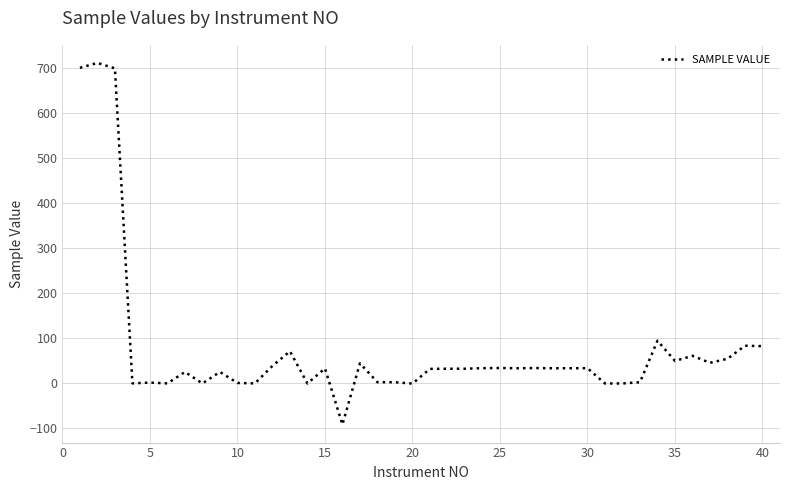

What is the maximum value shown in the chart?

711.8